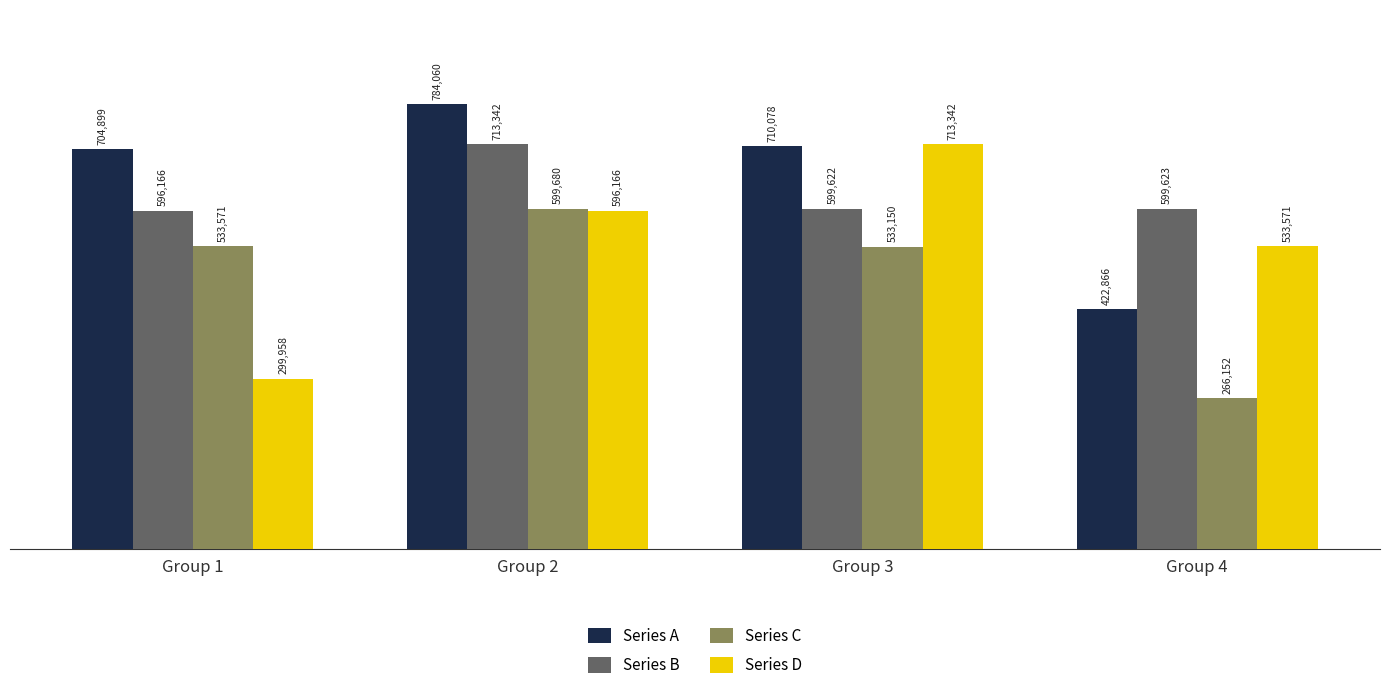

Rank the categories by Series B value from lowest to highest.

Group 1, Group 3, Group 4, Group 2